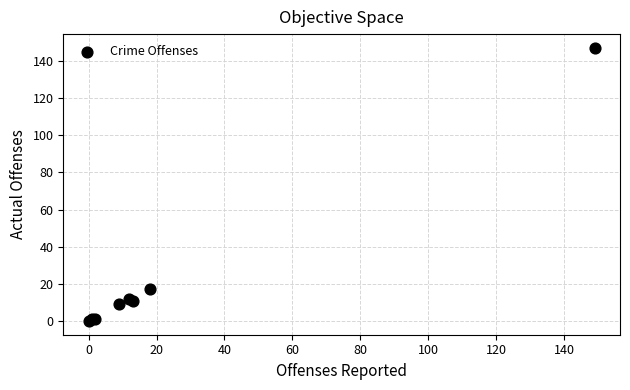

What Y value in the scatter plot is closest to 73?

17